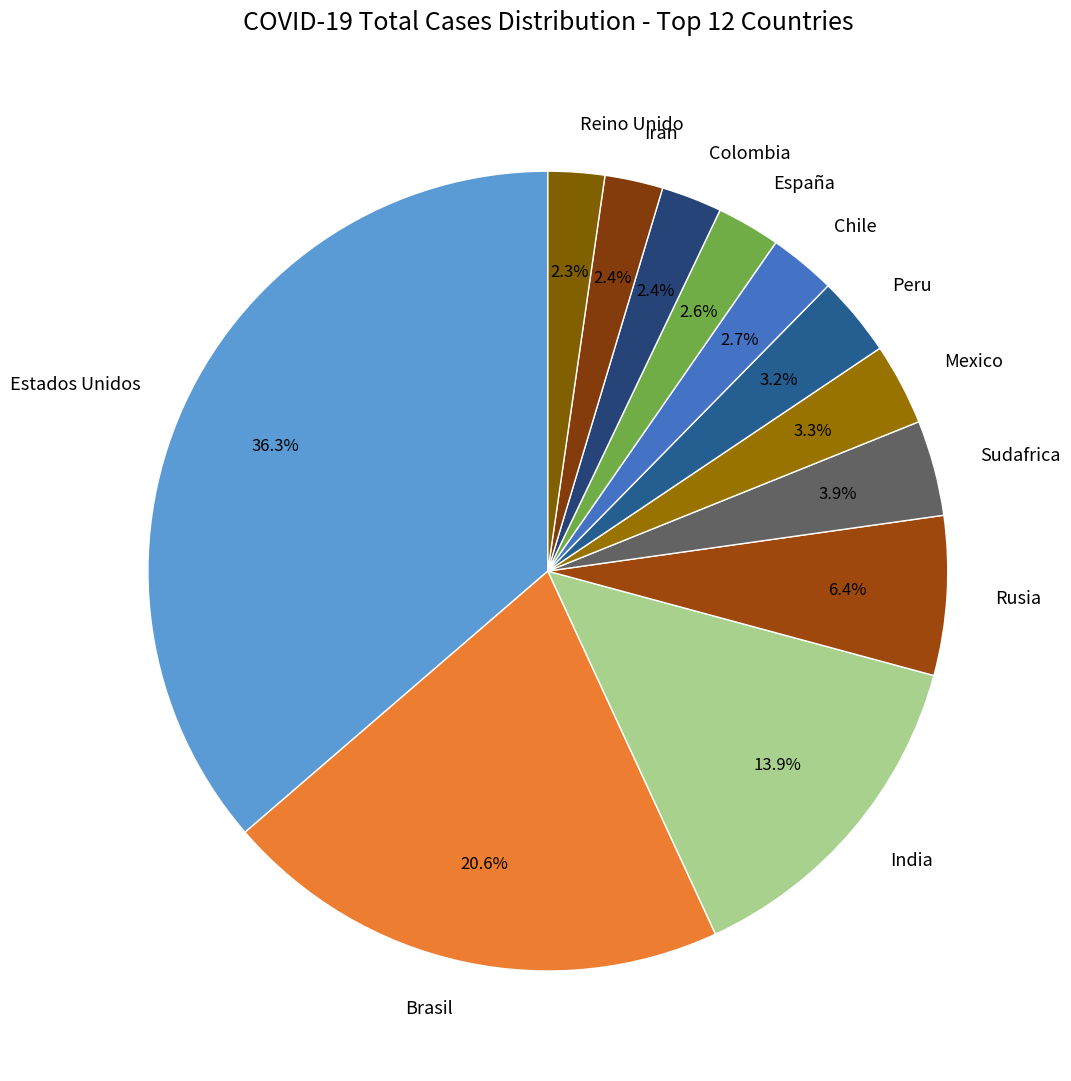

How many slices are in this pie chart?

12